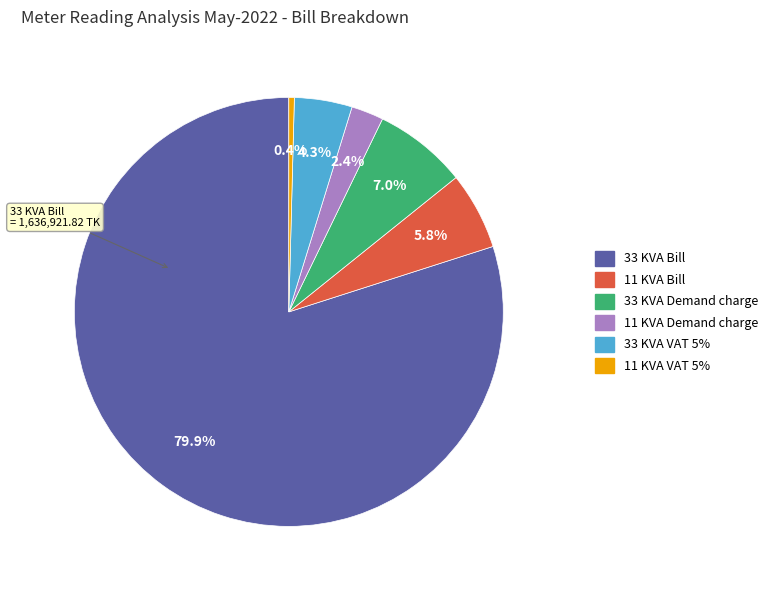

Count the number of slices in the pie.

6